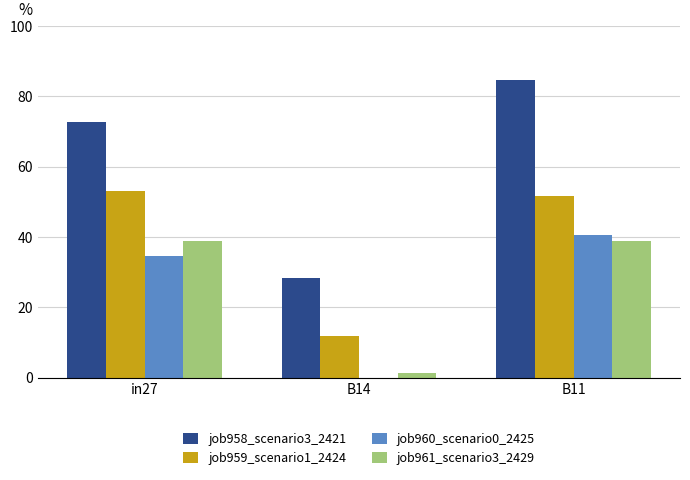

Count the number of data series in this chart.

4